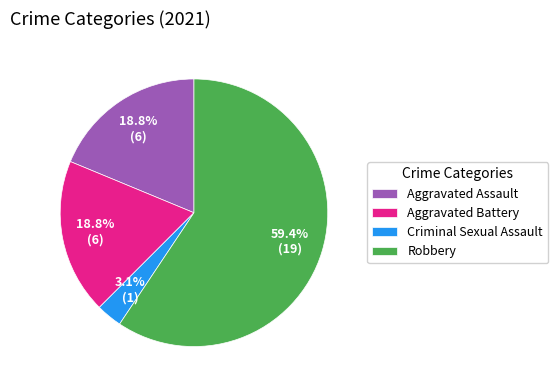

To the nearest percent, what portion does Criminal Sexual Assault represent?

3%